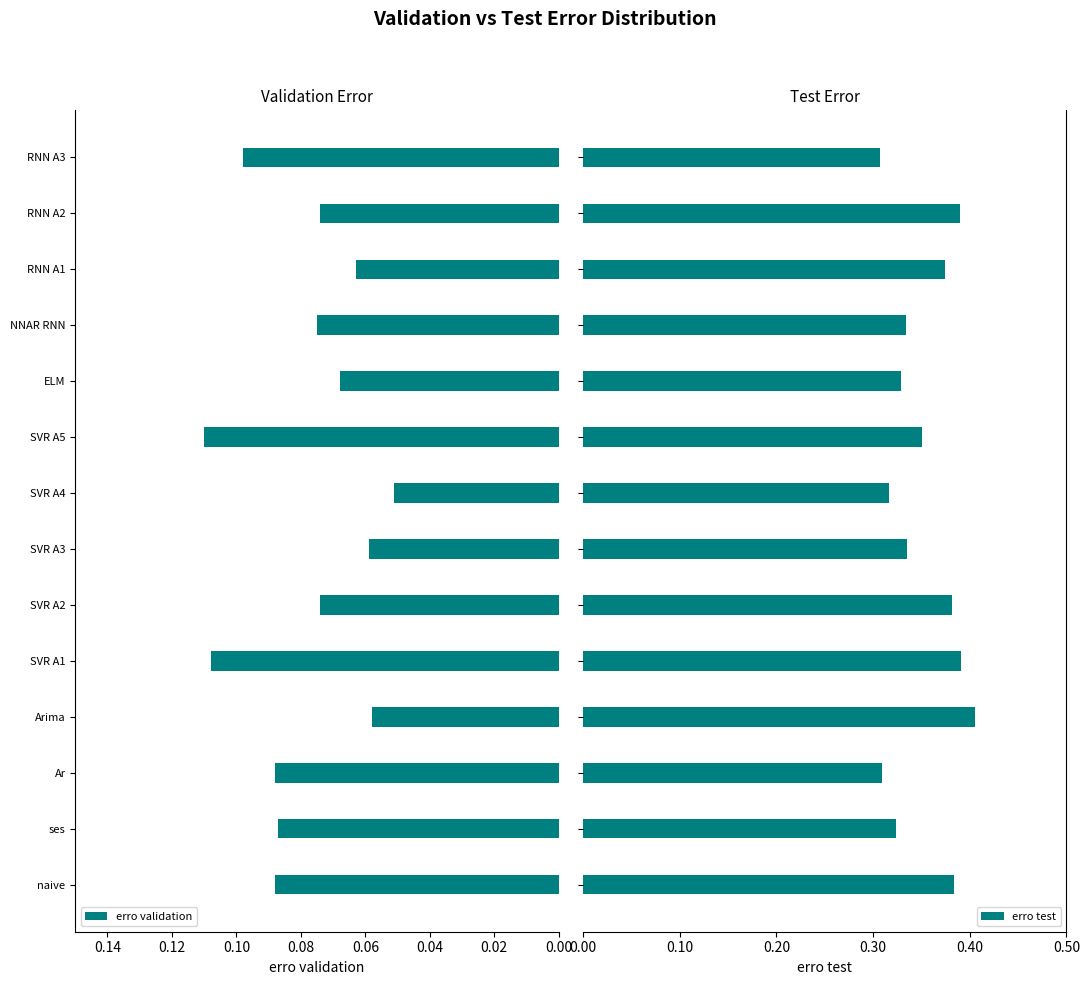

Is it true that erro validation equals 0.0 at RNN A2?

False